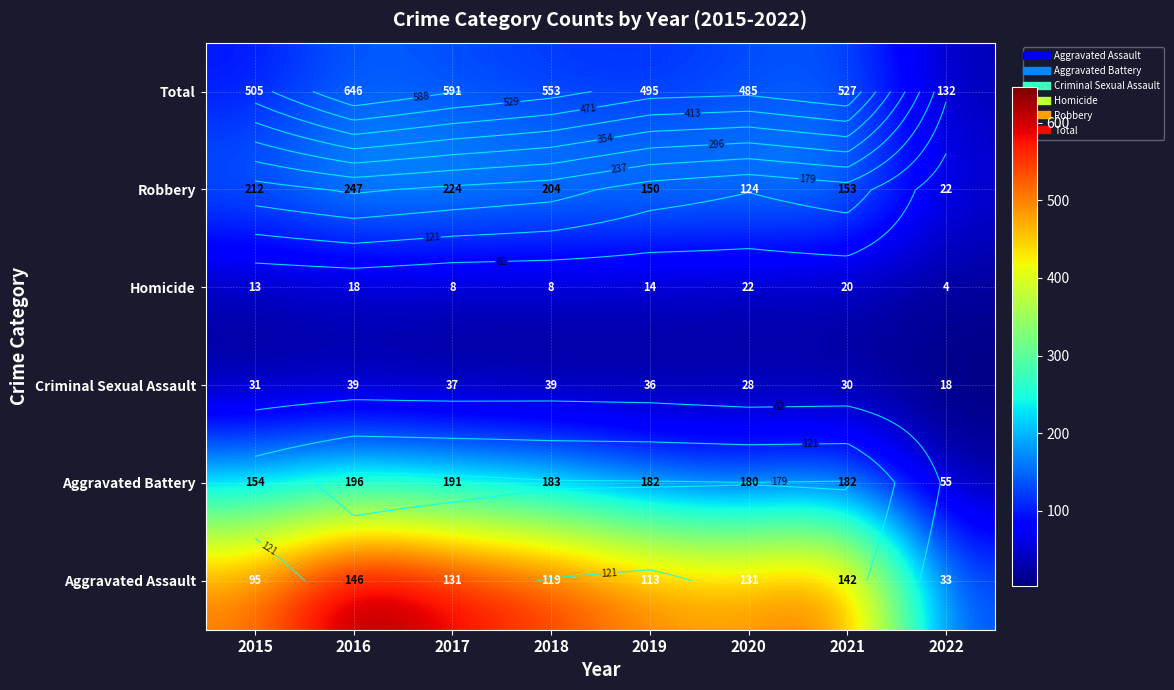

Where is Aggravated Battery nearest to the value 134?

2020